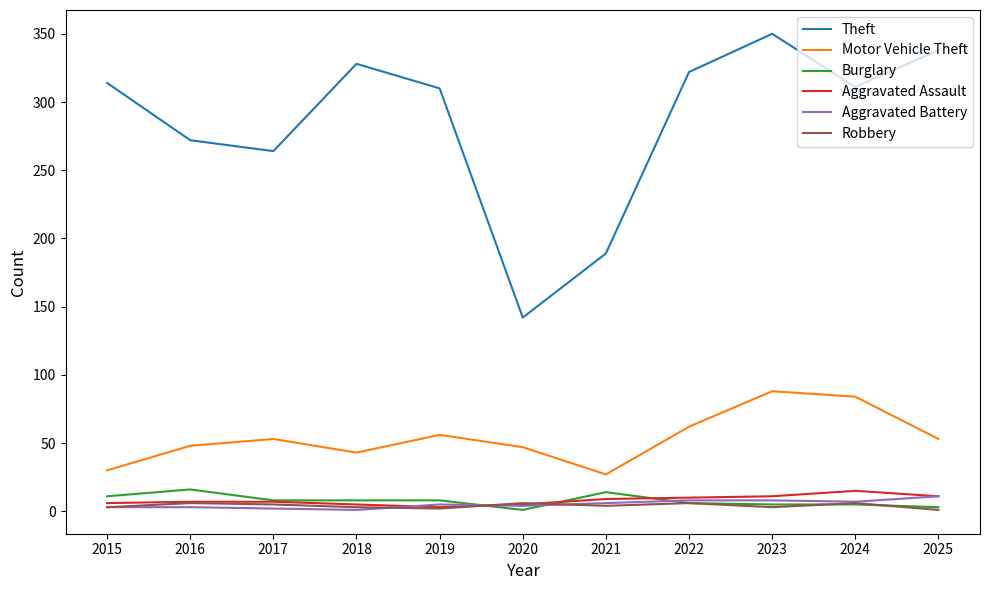

At how many categories does at least one series exceed 92?

11